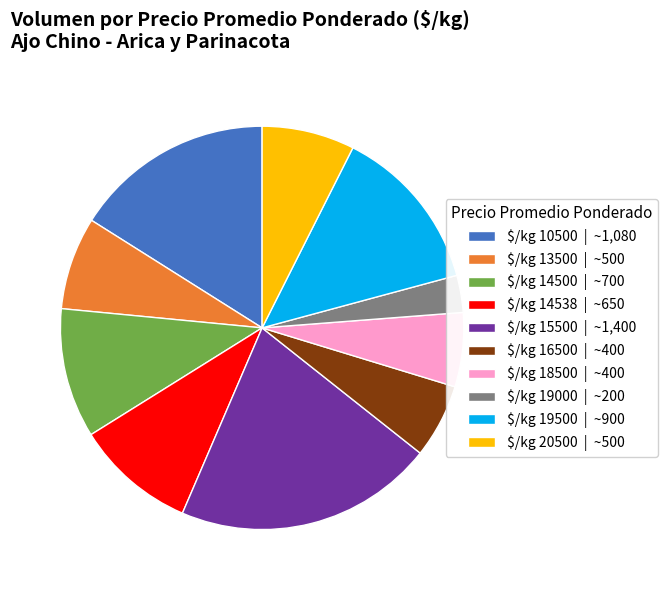

Is it true that $/kg 13500 | ~500 is 7% of the pie?

True